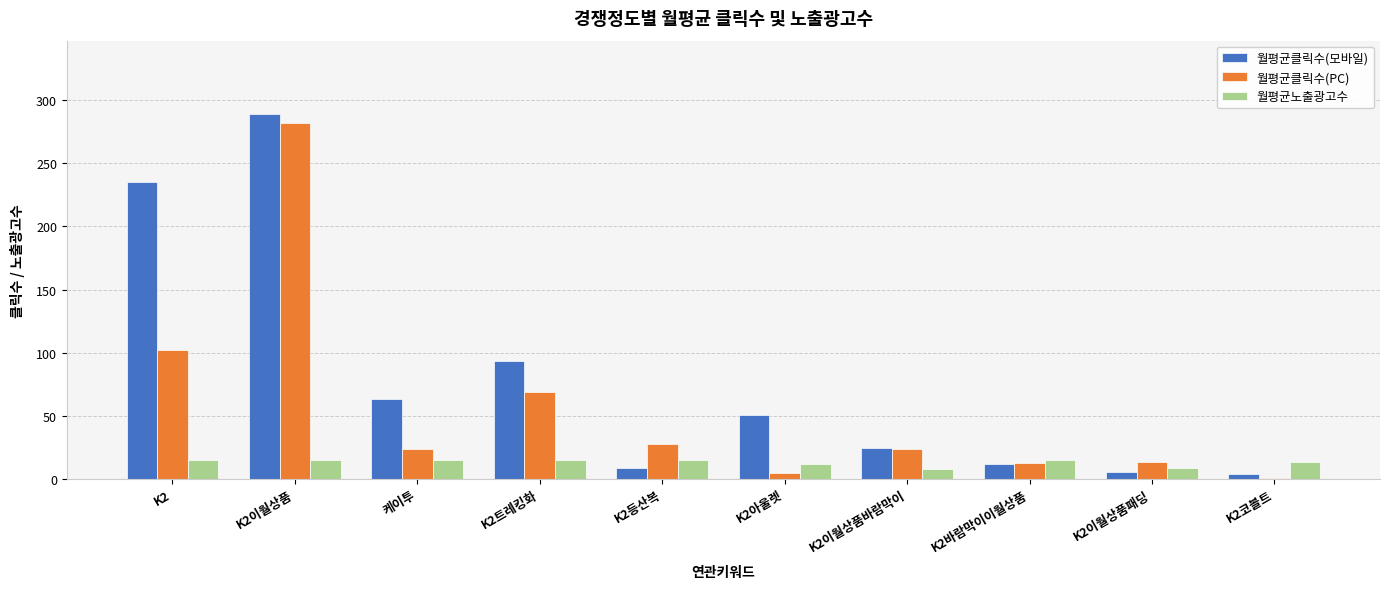

Between K2 and K2등산복, which series saw the biggest shift?

월평균클릭수(모바일)